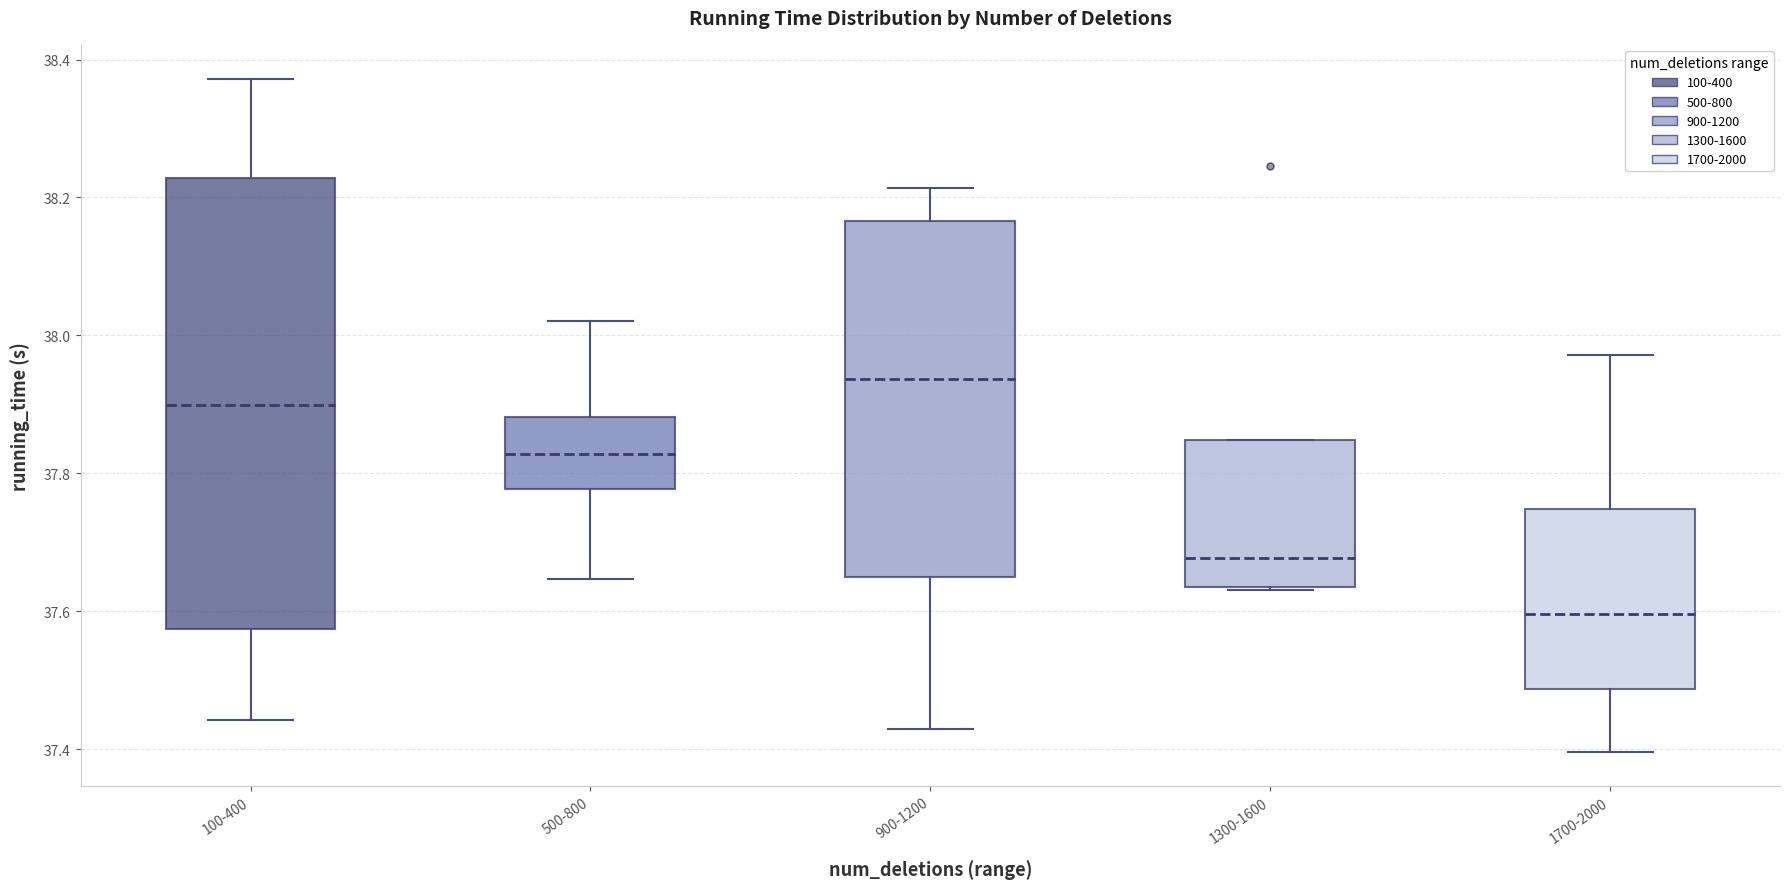

Reading left to right, read every box against the y-axis: the position of its median line, the range the box covers, and the ends of its whiskers. The values are not printed on the chart, so give them approximately, as read against the axis.

100-400: median 37.90, box 37.58 to 38.22, whiskers 37.44 to 38.38
500-800: median 37.82, box 37.78 to 37.88, whiskers 37.64 to 38.02
900-1200: median 37.94, box 37.64 to 38.16, whiskers 37.42 to 38.22
1300-1600: median 37.68, box 37.64 to 37.84, whiskers 37.64 to 37.84
1700-2000: median 37.60, box 37.48 to 37.74, whiskers 37.40 to 37.98